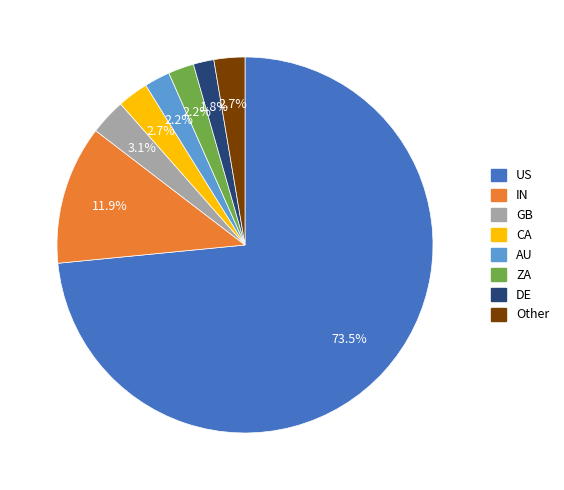

What is the largest slice in the pie chart?

US